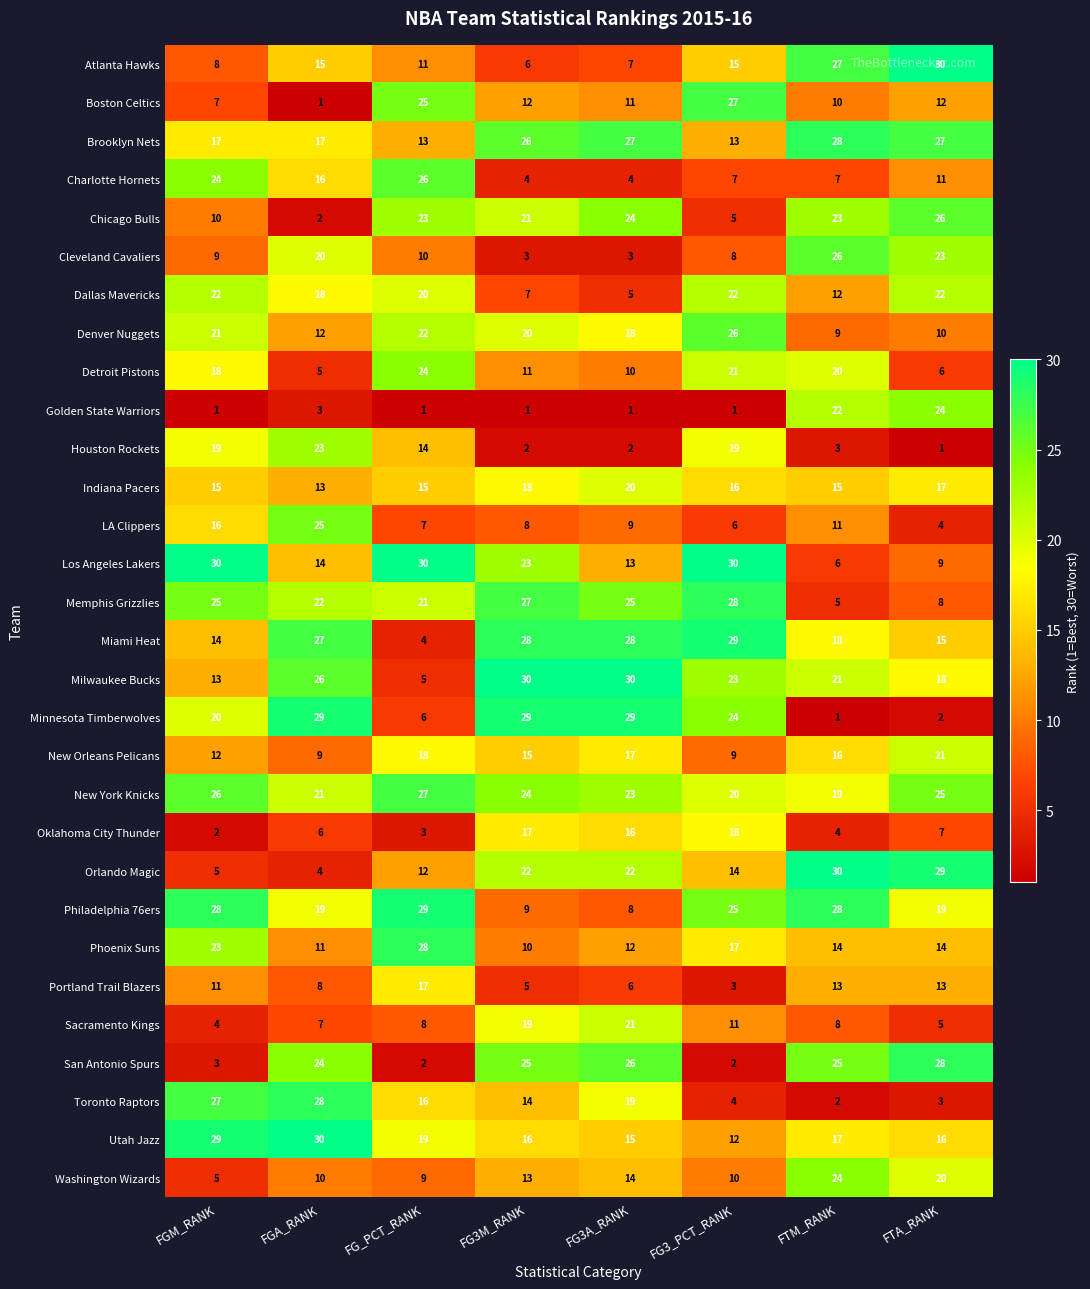

What is the total value across all series at FGM_RANK?

464